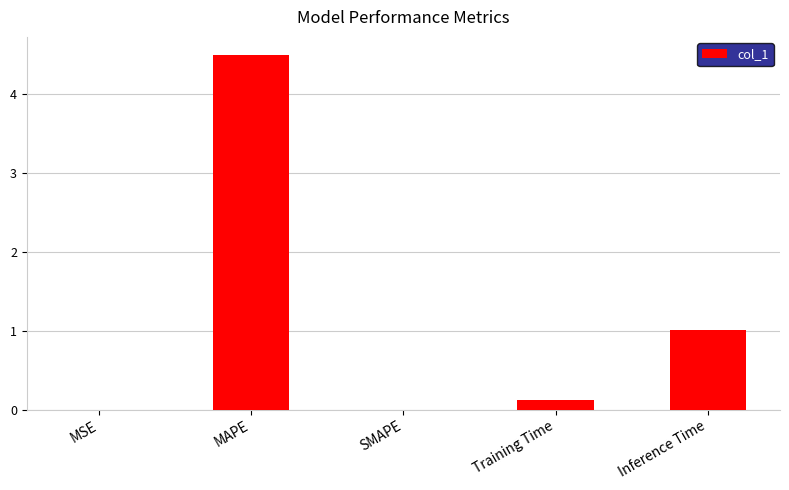

Which category has the highest value across all series?

MAPE